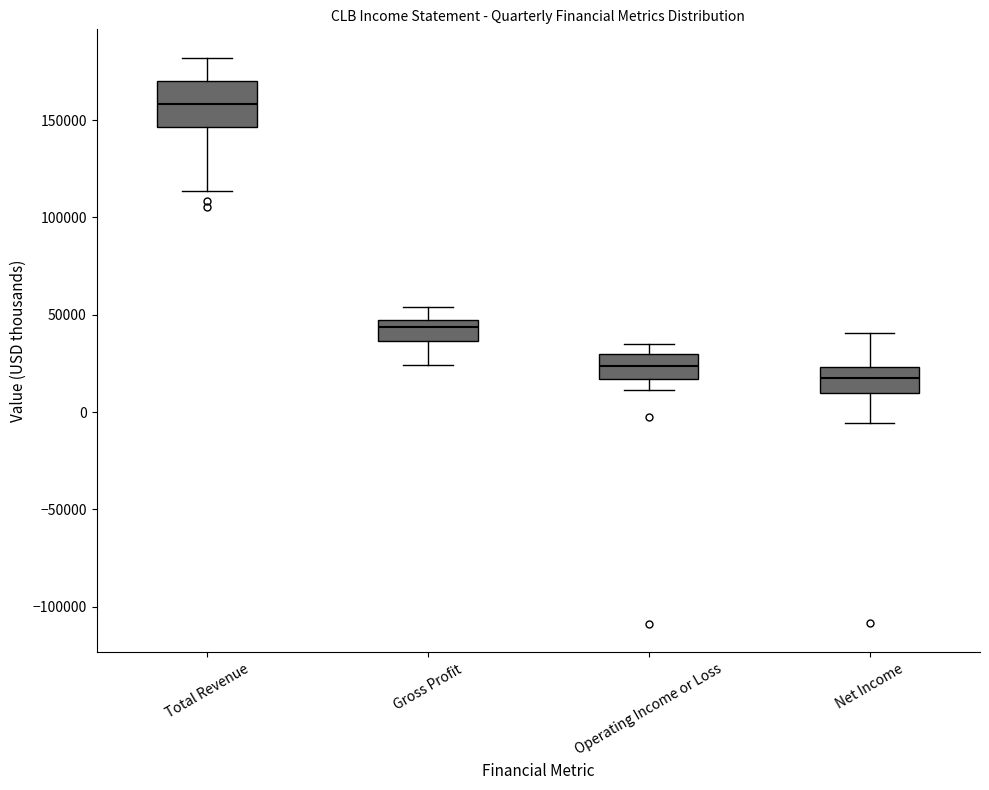

Where does the lower whisker of the box for Net Income end on the y-axis? The values are not printed on the chart, so give them approximately, as read against the axis.

-5000